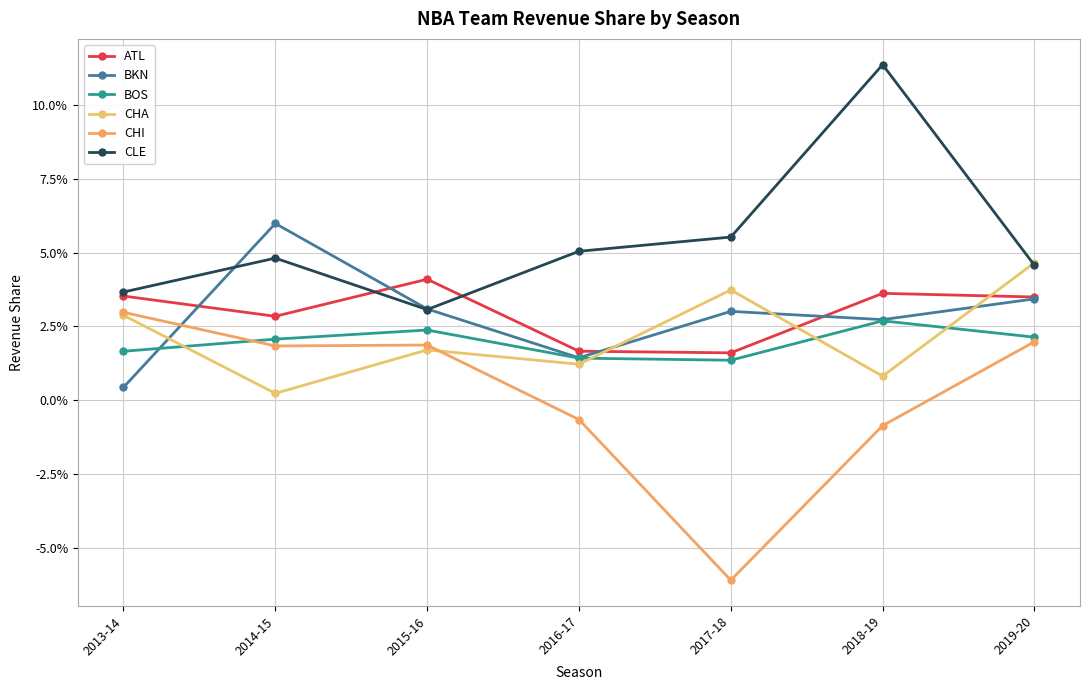

Is this an area chart (filled region under the line)?

No